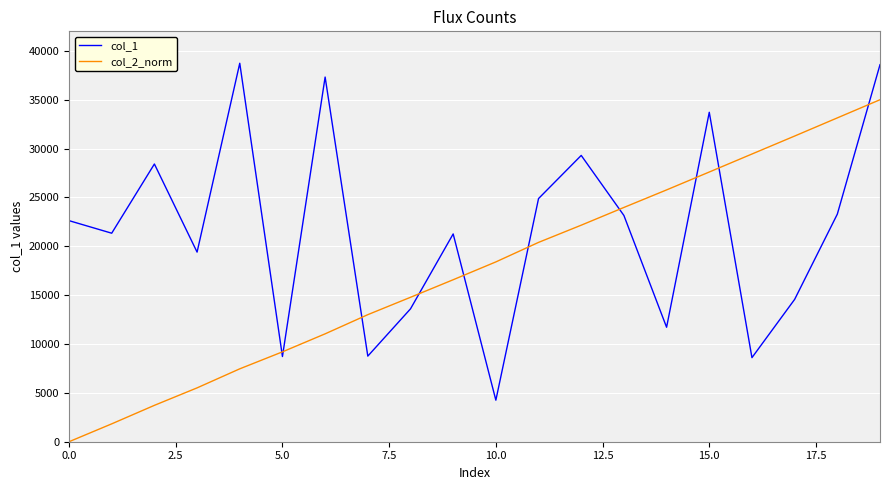

What is the difference between the maximum and minimum values in the col_1 series?

34483.0